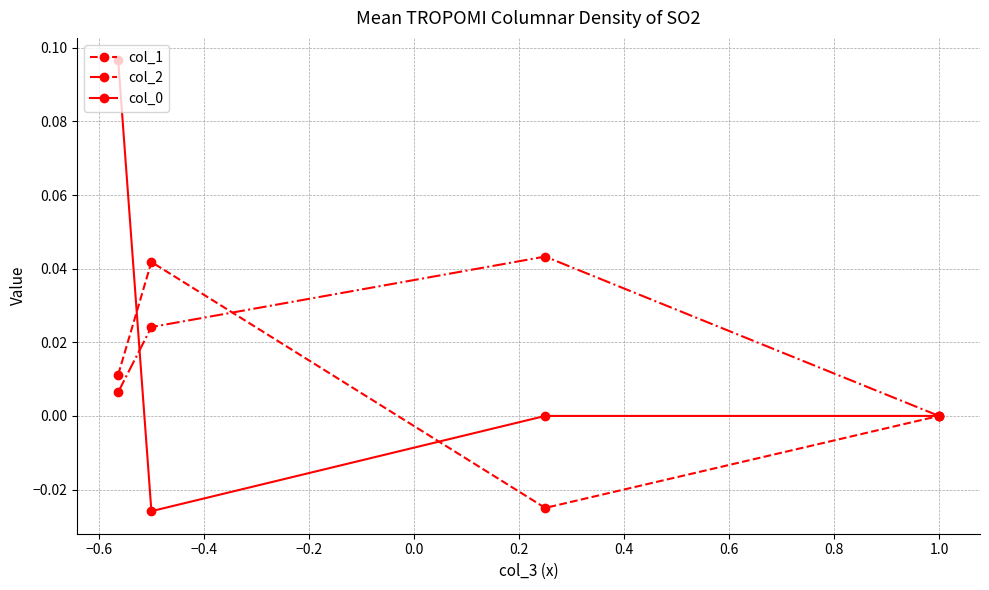

True or false: col_2 has more than 2 interior local peaks.

False